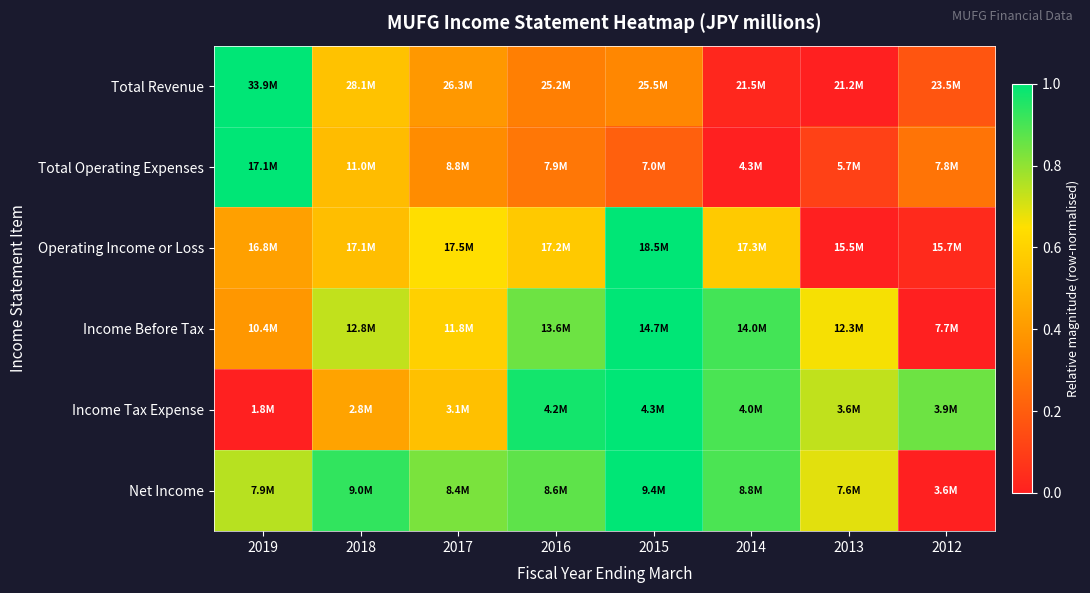

Reading left to right, extract all data points from this chart.

Total Revenue: 2019=1.0	2018=0.5	2017=0.4	2016=0.3	2015=0.3	2014=0.0	2013=0.0	2012=0.2
Total Operating Expenses: 2019=1.0	2018=0.5	2017=0.4	2016=0.3	2015=0.2	2014=0.0	2013=0.1	2012=0.3
Operating Income or Loss: 2019=0.4	2018=0.5	2017=0.6	2016=0.6	2015=1.0	2014=0.6	2013=0.0	2012=0.0
Income Before Tax: 2019=0.4	2018=0.7	2017=0.6	2016=0.8	2015=1.0	2014=0.9	2013=0.7	2012=0.0
Income Tax Expense: 2019=0.0	2018=0.4	2017=0.5	2016=1.0	2015=1.0	2014=0.9	2013=0.7	2012=0.8
Net Income: 2019=0.7	2018=0.9	2017=0.8	2016=0.9	2015=1.0	2014=0.9	2013=0.7	2012=0.0